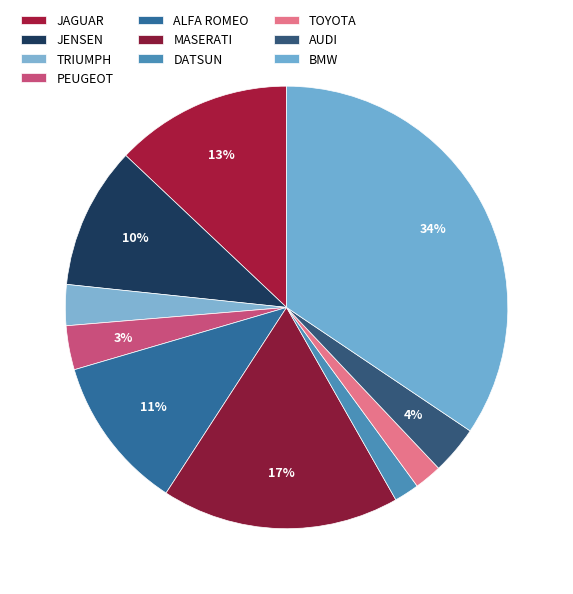

What percentage do MASERATI and TOYOTA together represent?

19.4%